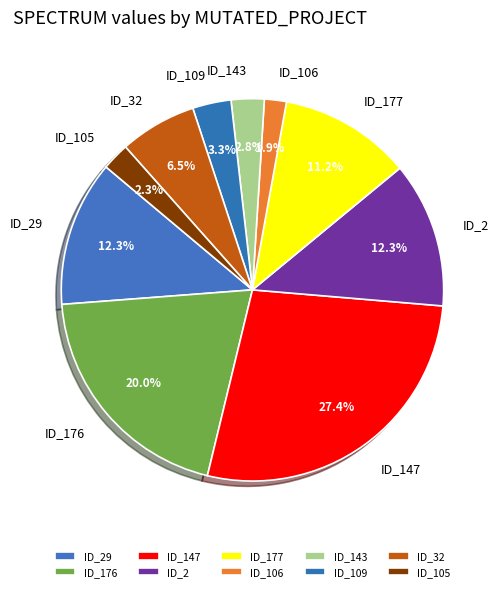

How many segments does this pie chart have?

10